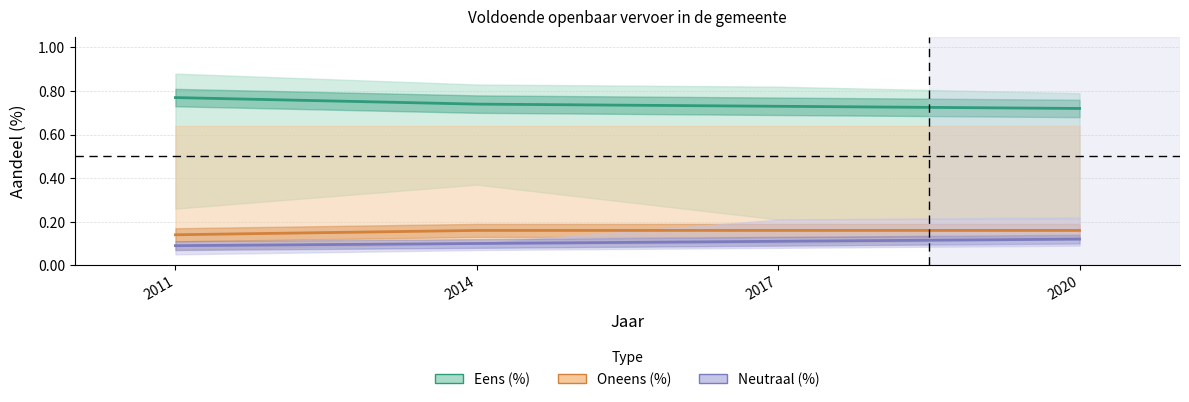

Which series changed the most between 2011 and 2014?

Eens (%)